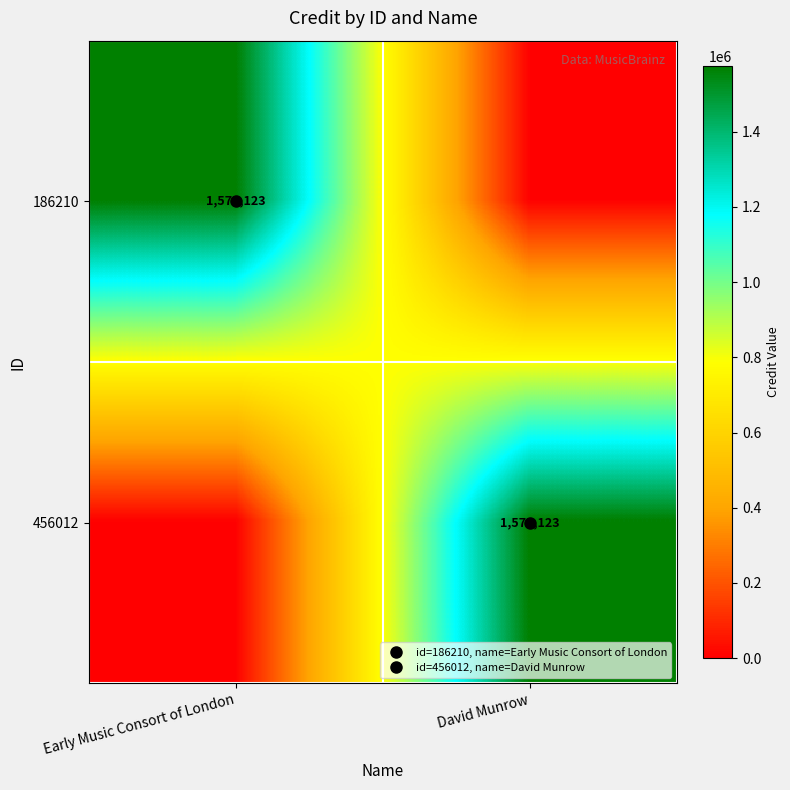

What is the sum of the 456012 values at Early Music Consort of London and David Munrow?

1575123